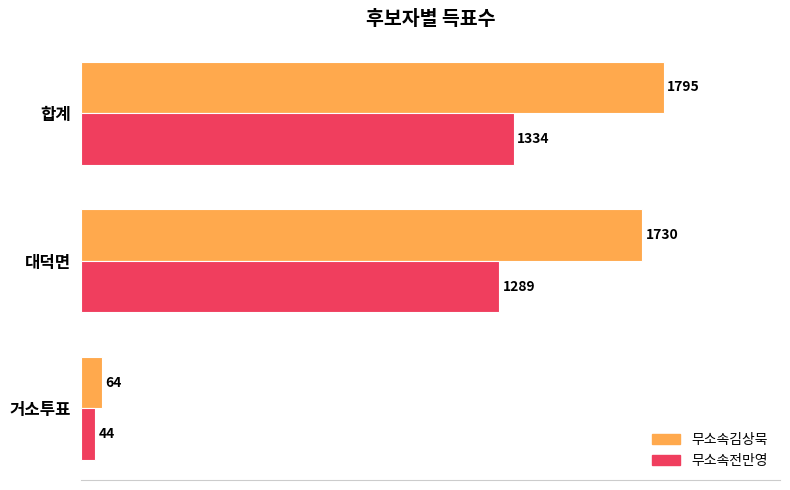

Which series has the widest spread of values?

무소속김상묵